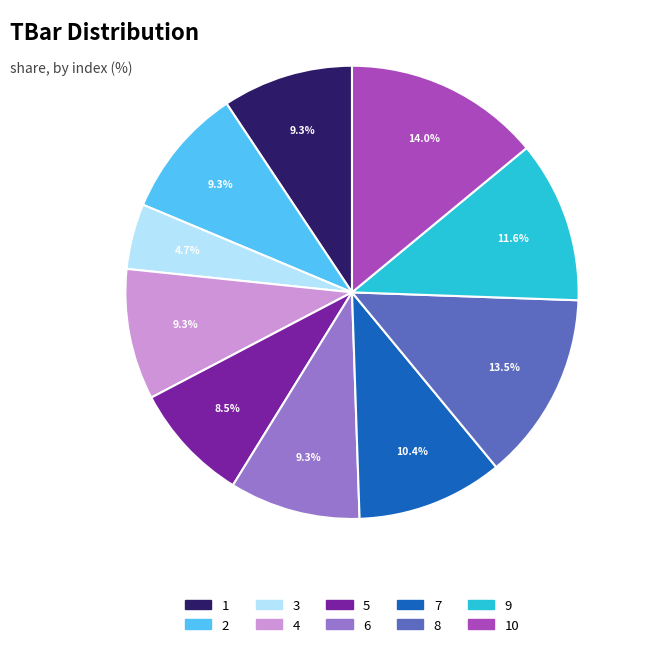

How many slices are in this pie chart?

10